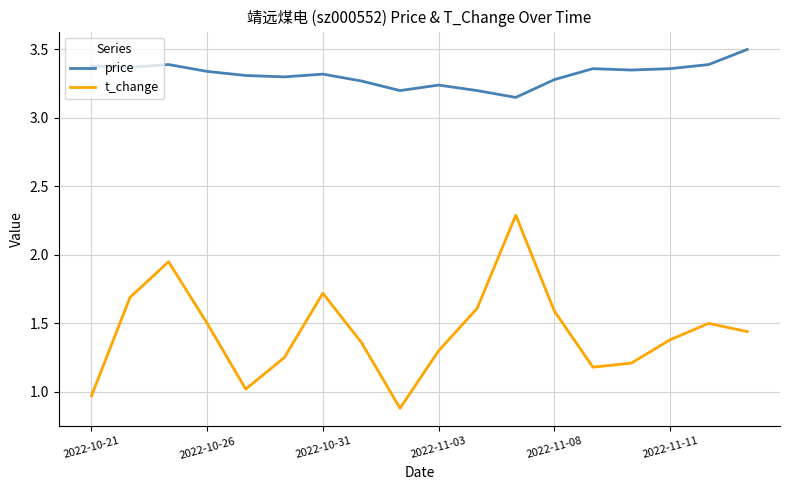

Which series has the largest range (max minus min)?

t_change